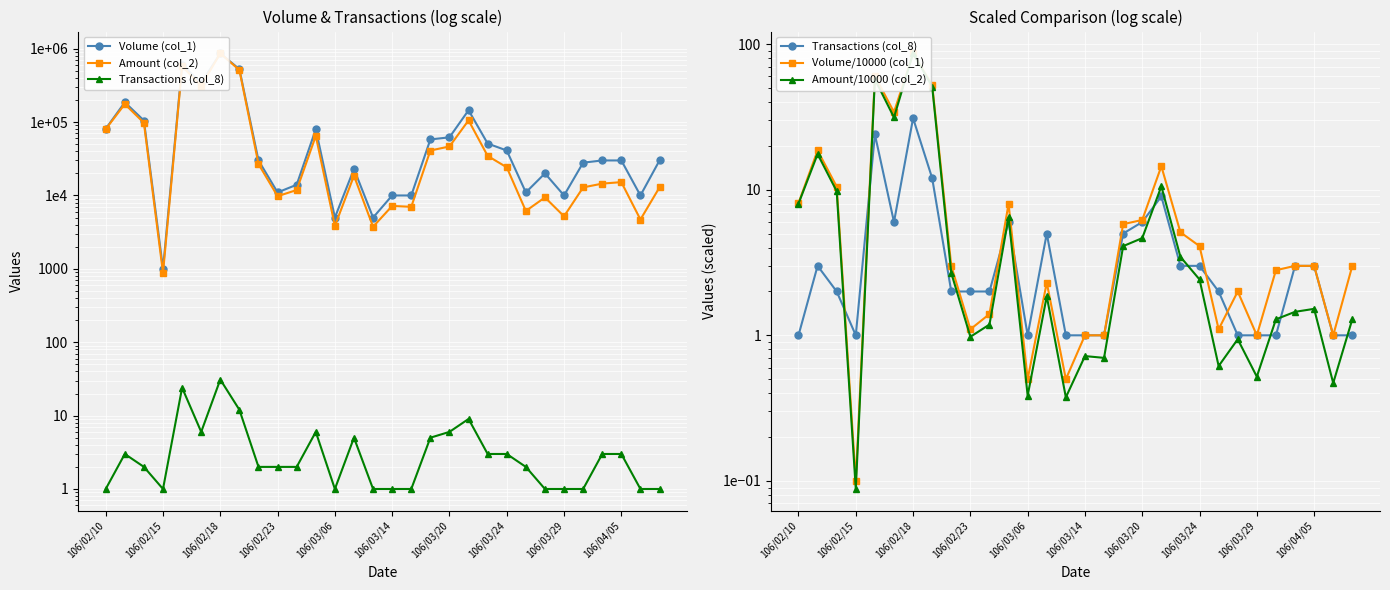

Reading left to right, extract all data points from this chart.

Volume (col_1): 81000.0	186000.0	105000.0	1000.0	604000.0	341000.0	864000.0	526000.0	30000.0	11000.0	14000.0	80000.0	5000.0	23000.0	5000.0	10000.0	10000.0	58000.0	62000.0	145000.0	51000.0	41000.0	11000.0	20000.0	10000.0	28000.0	30000.0	30000.0	10000.0	30000.0
Amount (col_2): 80190.0	175850.0	97650.0	880.0	573990.0	313720.0	864700.0	511370.0	26800.0	9770.0	11860.0	64800.0	3850.0	18550.0	3750.0	7200.0	7000.0	40980.0	46520.0	105560.0	34590.0	24190.0	6150.0	9400.0	5200.0	12880.0	14500.0	15200.0	4700.0	12900.0
Transactions (col_8): 1.0	3.0	2.0	1.0	24.0	6.0	31.0	12.0	2.0	2.0	2.0	6.0	1.0	5.0	1.0	1.0	1.0	5.0	6.0	9.0	3.0	3.0	2.0	1.0	1.0	1.0	3.0	3.0	1.0	1.0
Volume/10000 (col_1): 8.1	18.6	10.5	0.1	60.4	34.1	86.4	52.6	3.0	1.1	1.4	8.0	0.5	2.3	0.5	1.0	1.0	5.8	6.2	14.5	5.1	4.1	1.1	2.0	1.0	2.8	3.0	3.0	1.0	3.0
Amount/10000 (col_2): 8.0	17.6	9.8	0.1	57.4	31.4	86.5	51.1	2.7	1.0	1.2	6.5	0.4	1.9	0.4	0.7	0.7	4.1	4.7	10.6	3.5	2.4	0.6	0.9	0.5	1.3	1.4	1.5	0.5	1.3